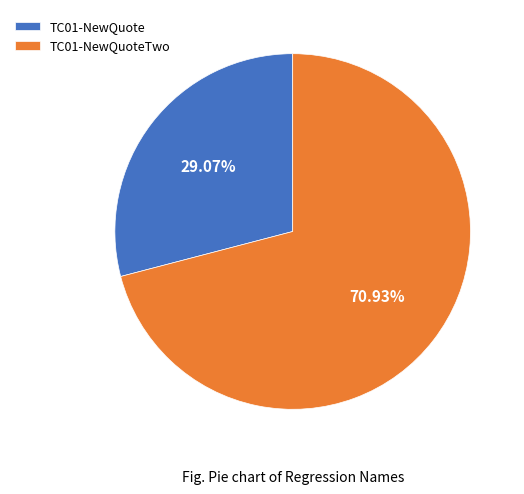

Is there a majority slice in this chart?

Yes